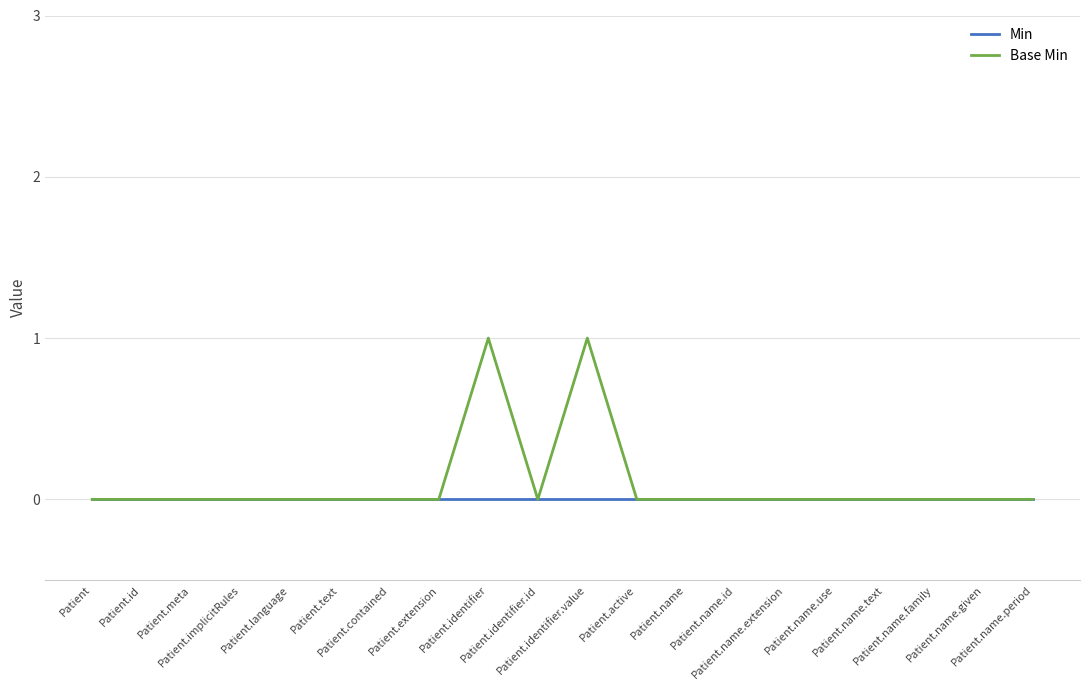

List the series in order of their peak value, highest first.

Base Min, Min